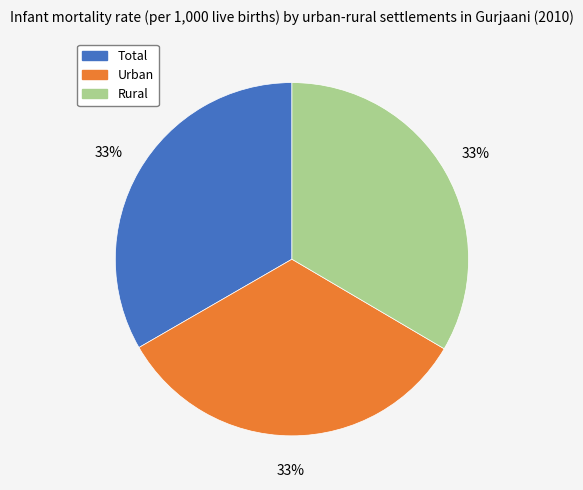

Is it true that Total is 33% of the pie?

True